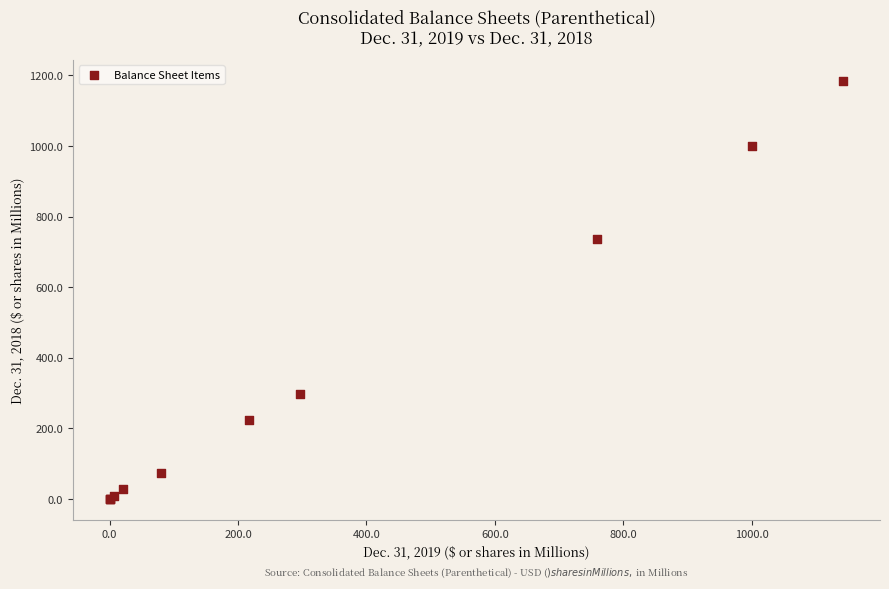

What Y value in the scatter plot is closest to 592?

737.4